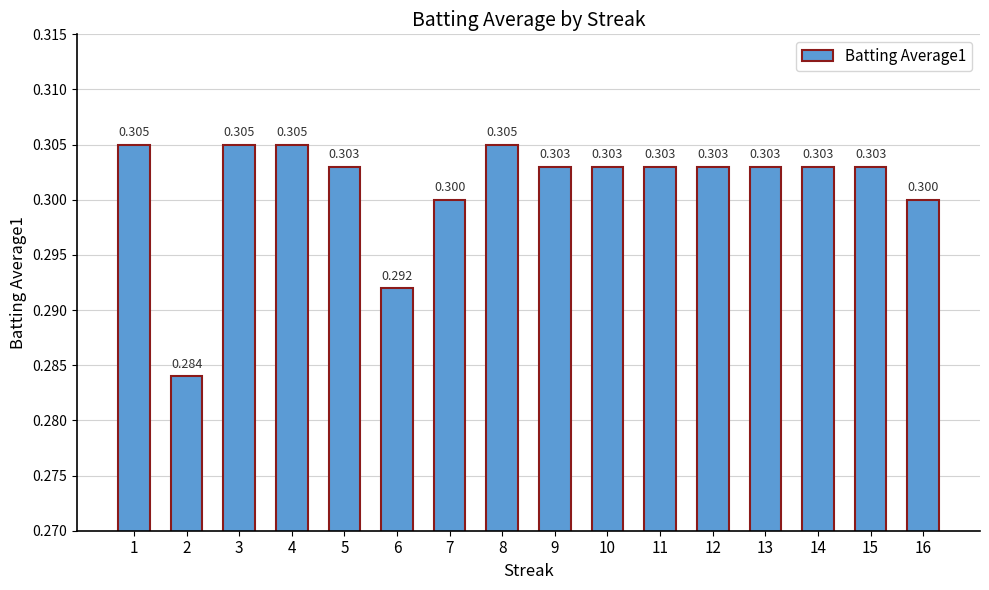

The chart shows a value of 0.3 at 1. True or false?

True